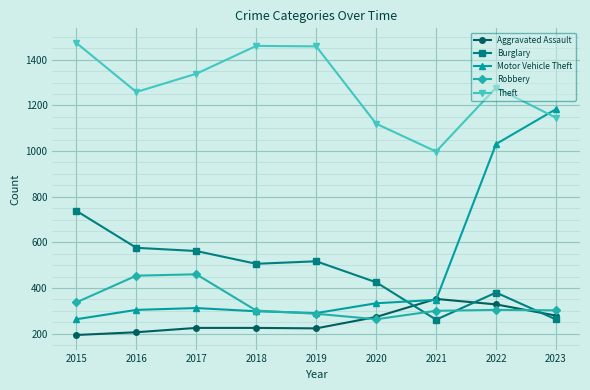

What is the total value across all series at 2023?

3173